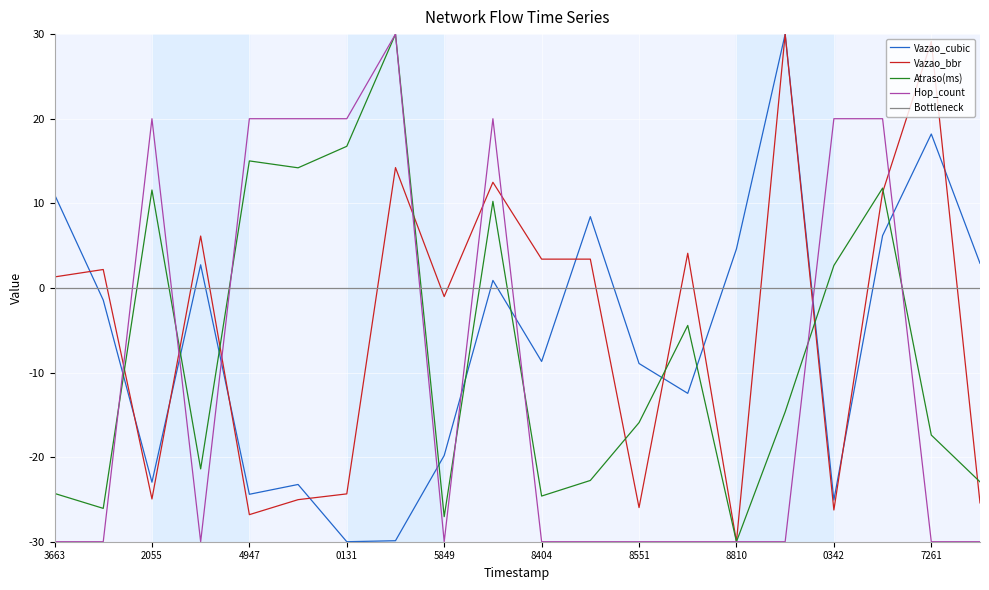

How many intersections are there between Vazao_cubic and Bottleneck?

10